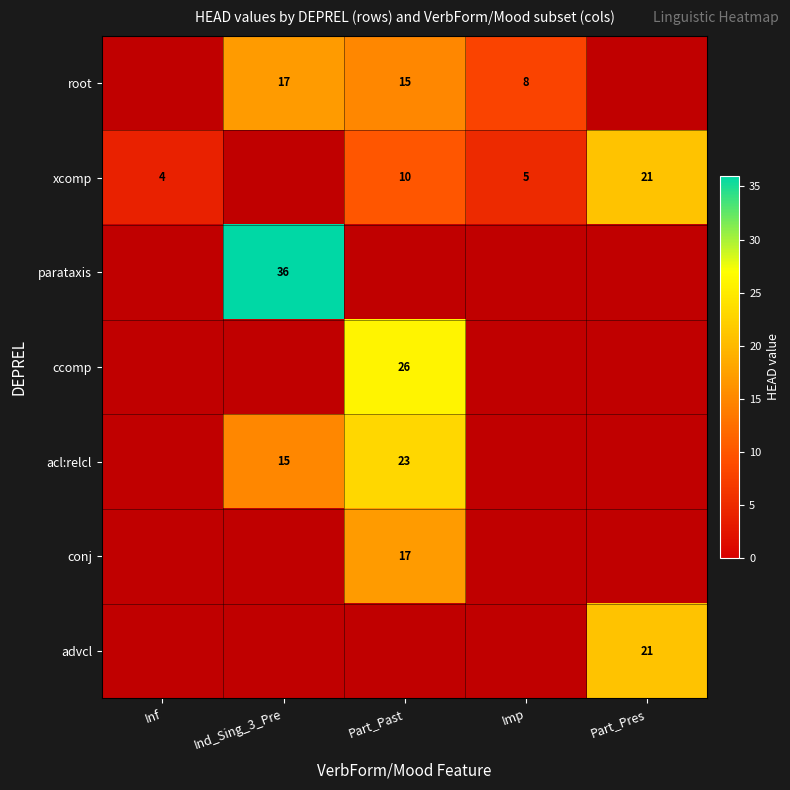

At which category is the sum across all series the highest?

Part_Past